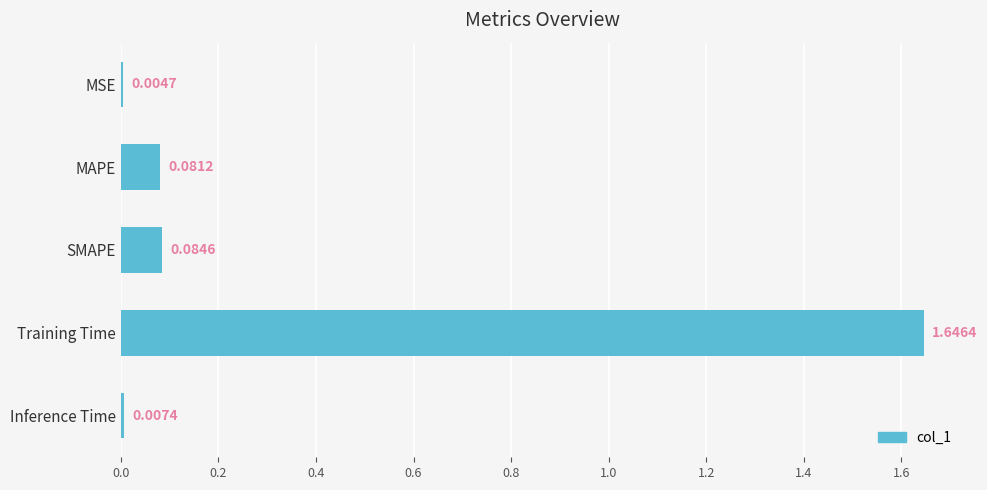

What is the sum of the values at MAPE and Training Time?

1.7